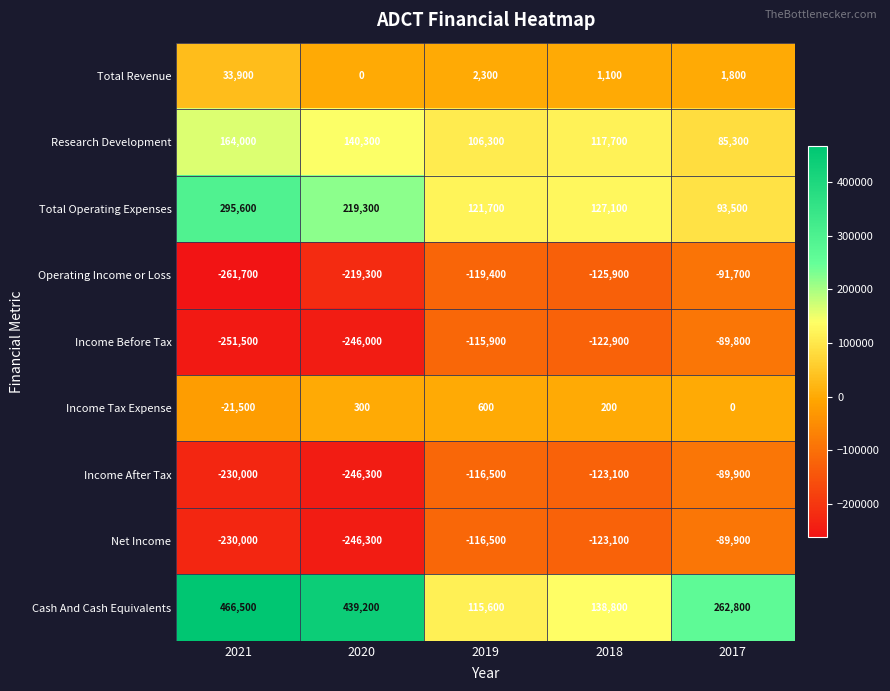

What is the difference between the highest and lowest values at 2018?

264700